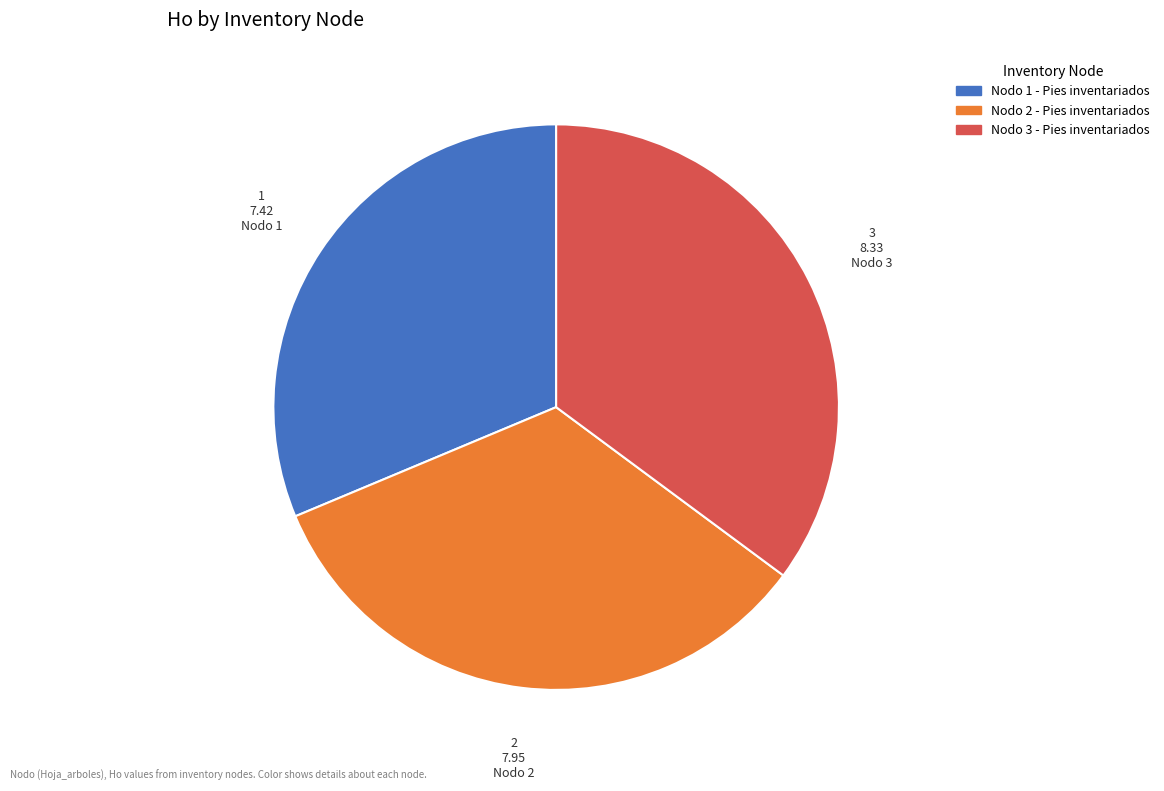

What is the smallest slice in the pie chart?

Nodo 1 - Pies inventariados